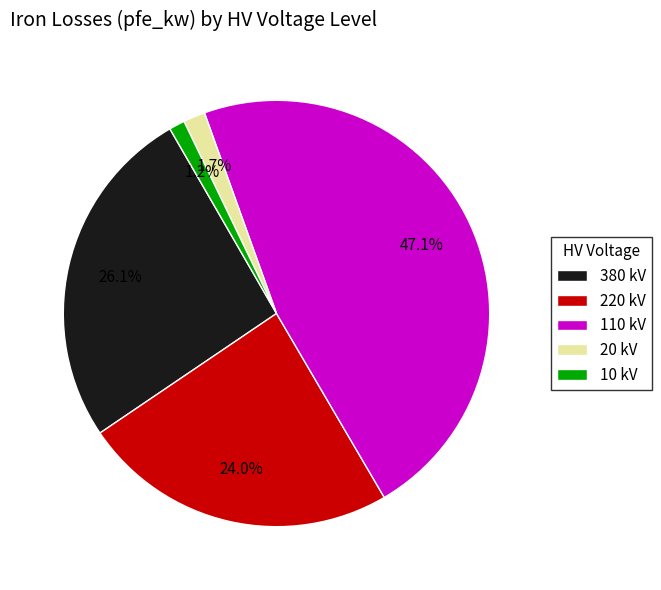

Between 380 kV and 10 kV, which is larger?

380 kV